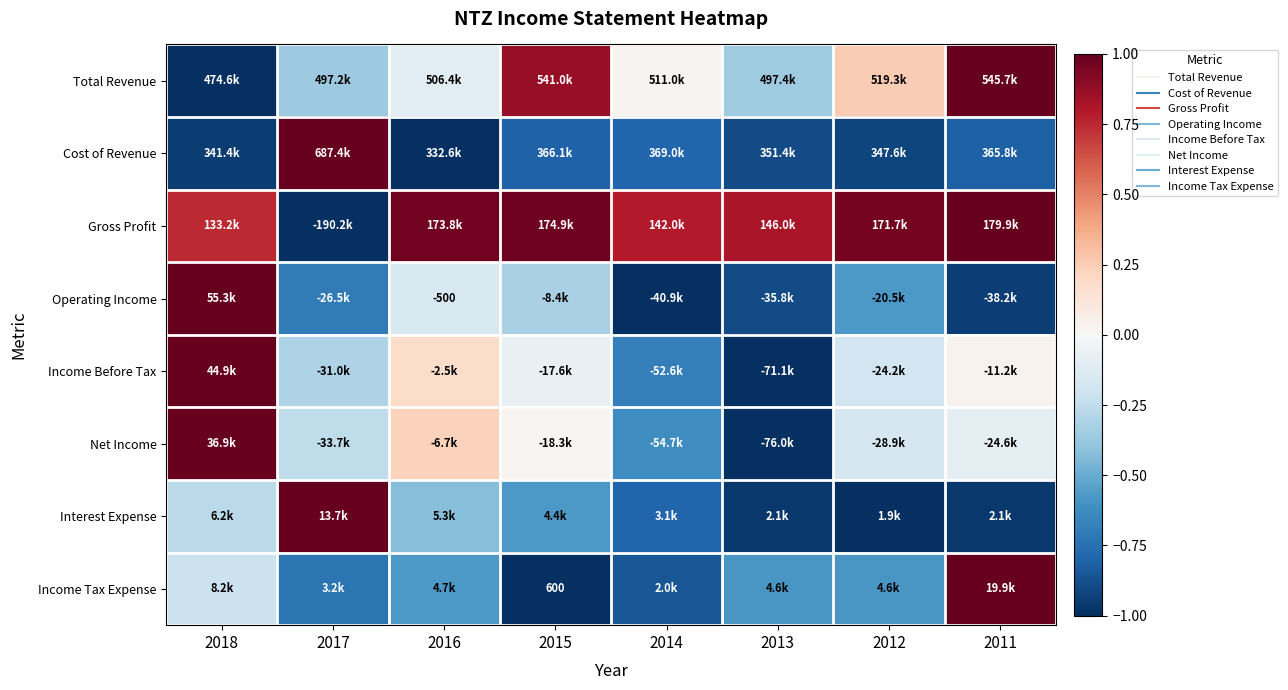

How many series are shown in this chart?

8